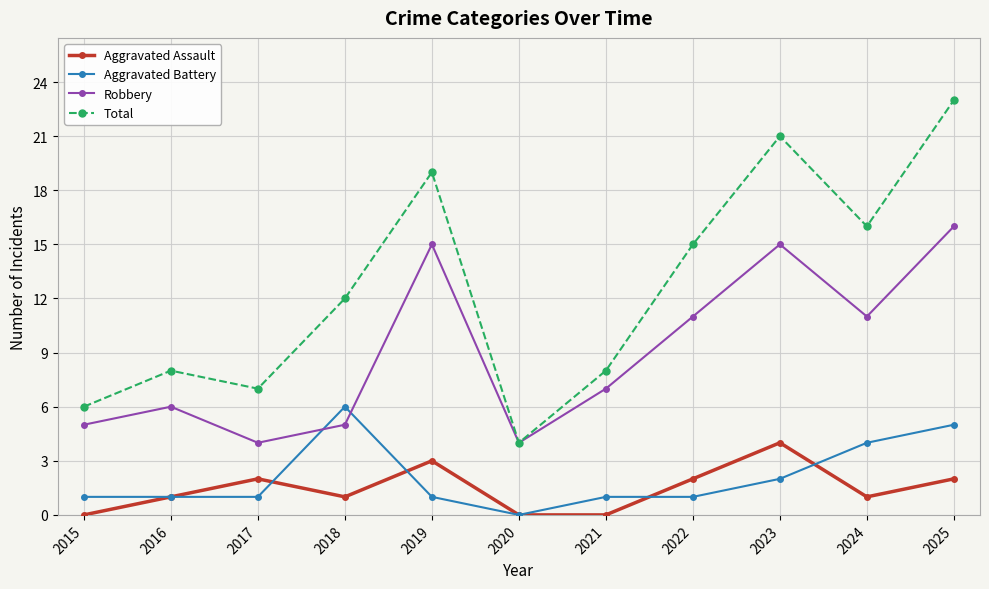

At 2019, list the series in order from largest to smallest.

Total, Robbery, Aggravated Assault, Aggravated Battery